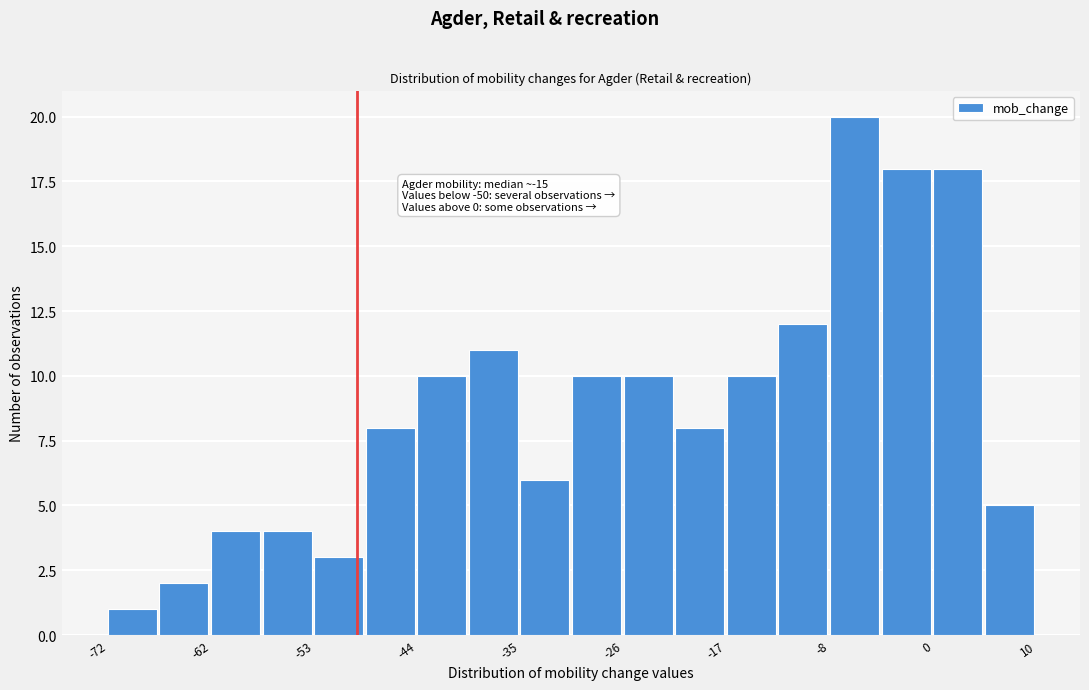

Which range on the x-axis has the tallest bar?

-8 to -4